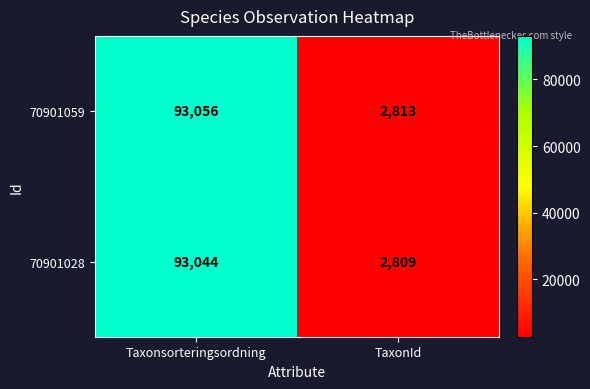

The value of 70901028 at Taxonsorteringsordning is 93044. True or false?

True